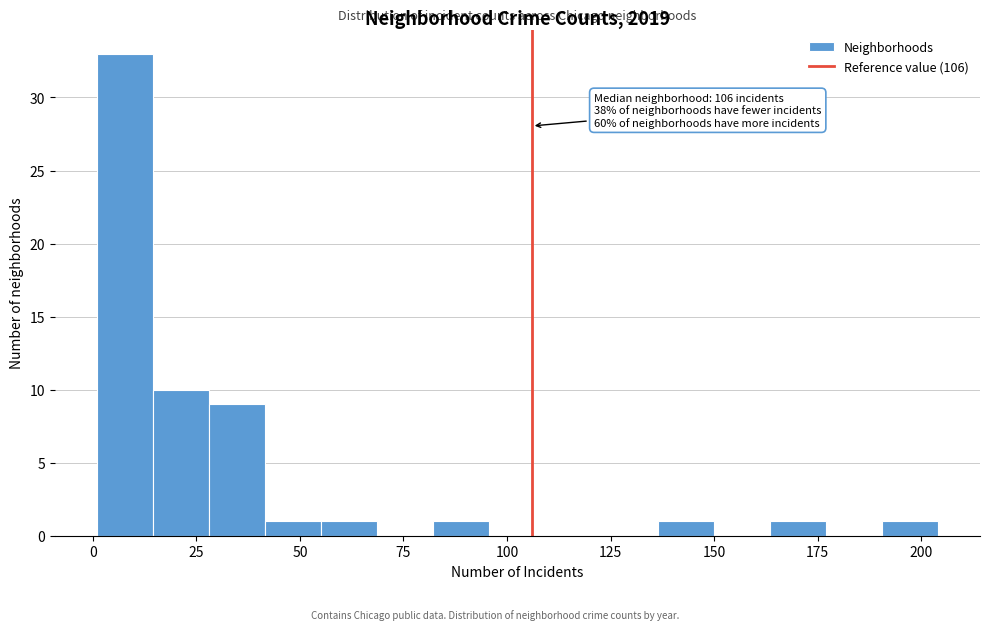

Read against the x-axis, roughly where is the centre of the tallest bar?

10